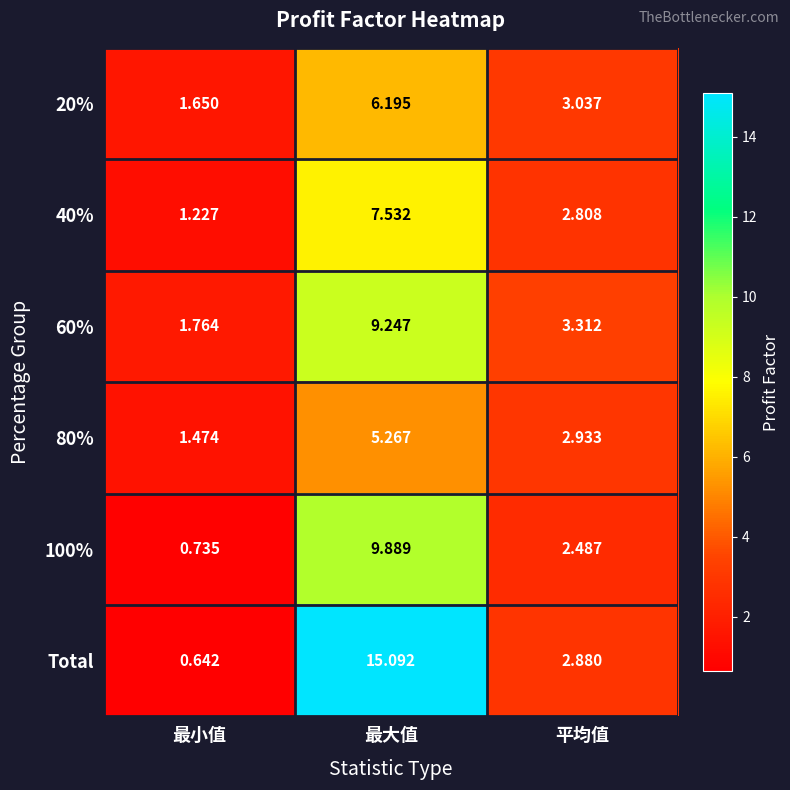

List the labels in order of 60% value, largest first.

最大值, 平均值, 最小值